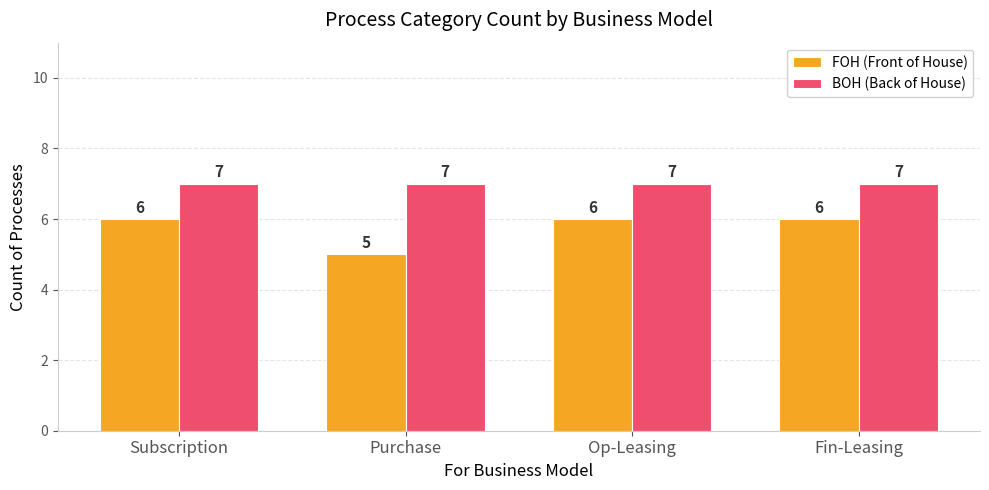

What are all the series names shown in the legend?

FOH (Front of House), BOH (Back of House)